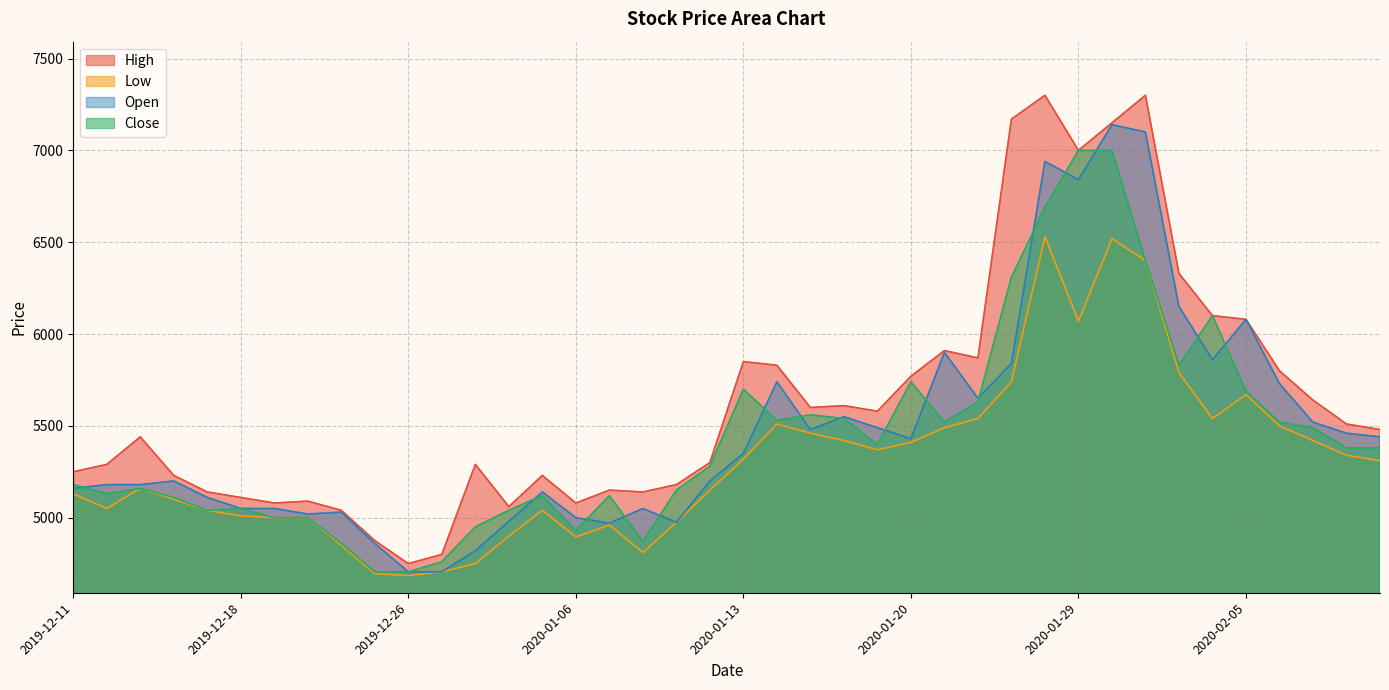

How many values in the High series are below 5480?

20